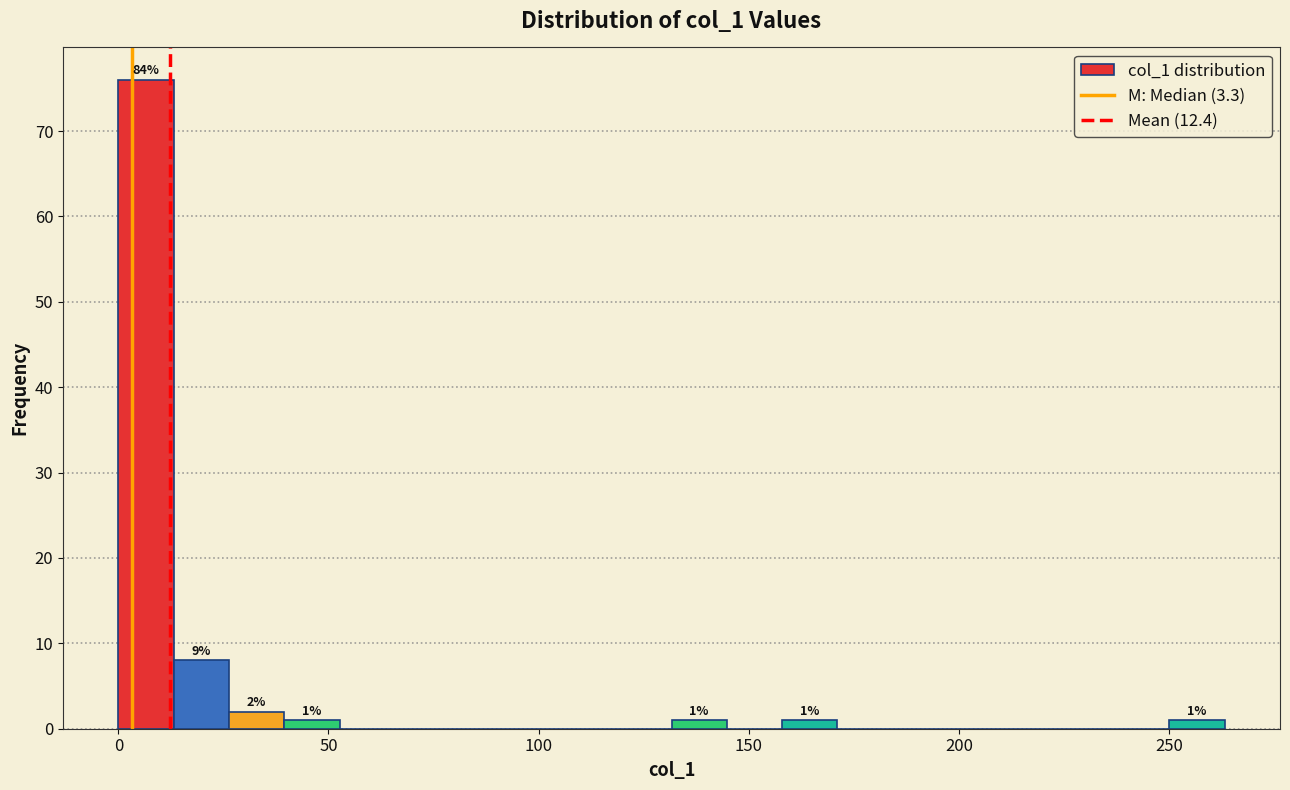

Around what value on the x-axis is the tallest bar? Give the approximate position of its centre, as read against the axis.

5